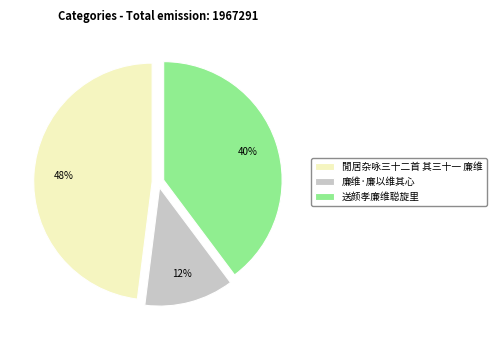

Which slice is the smallest?

廉维·廉以维其心